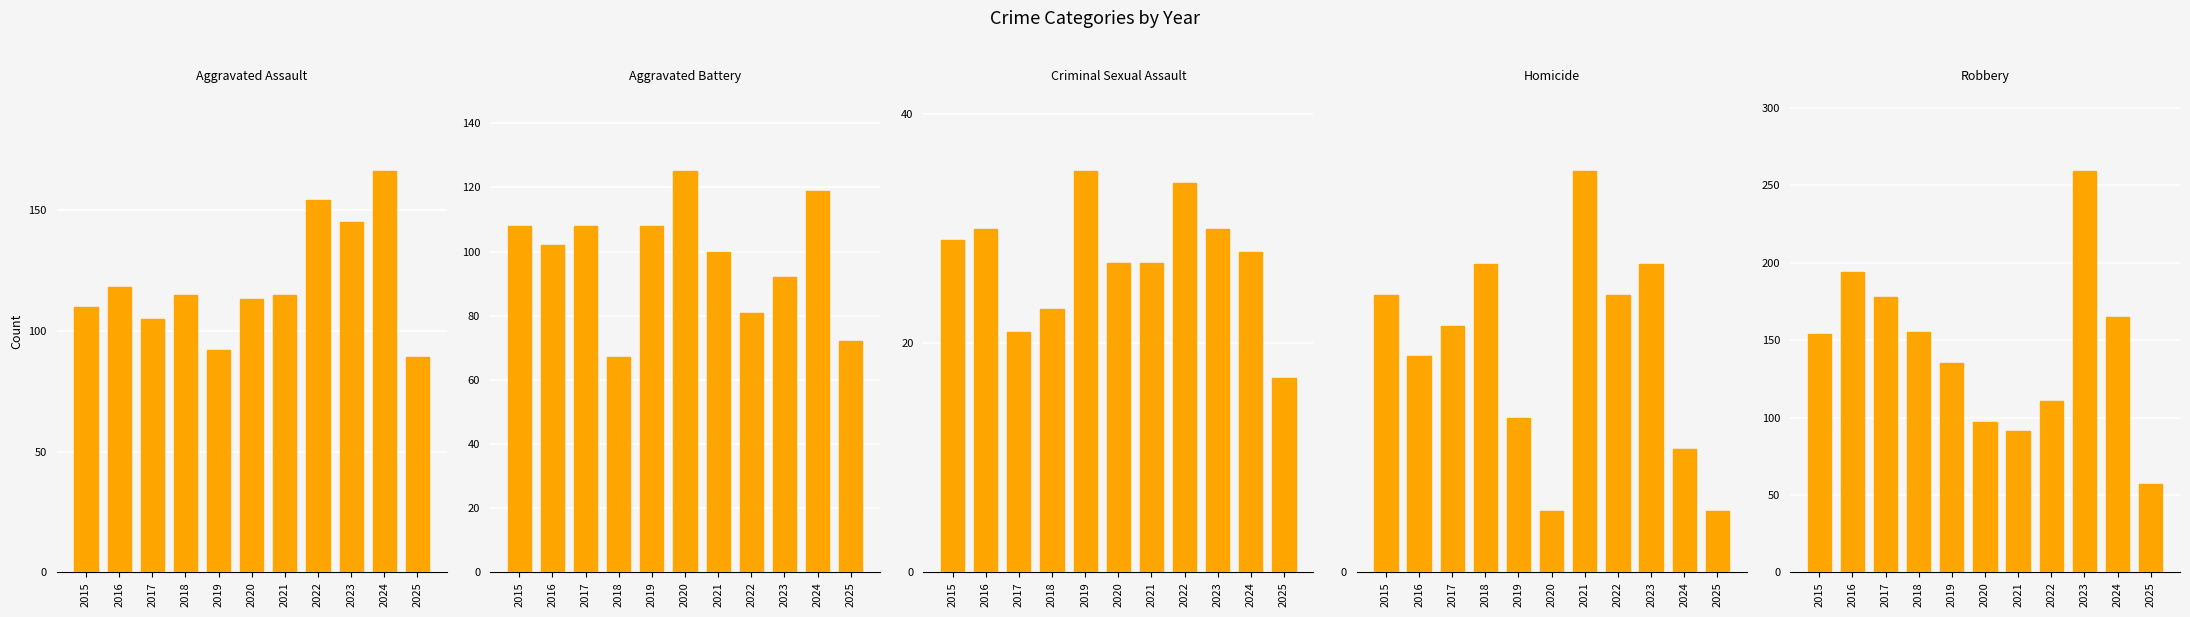

At which category is the sum across all series the highest?

2023